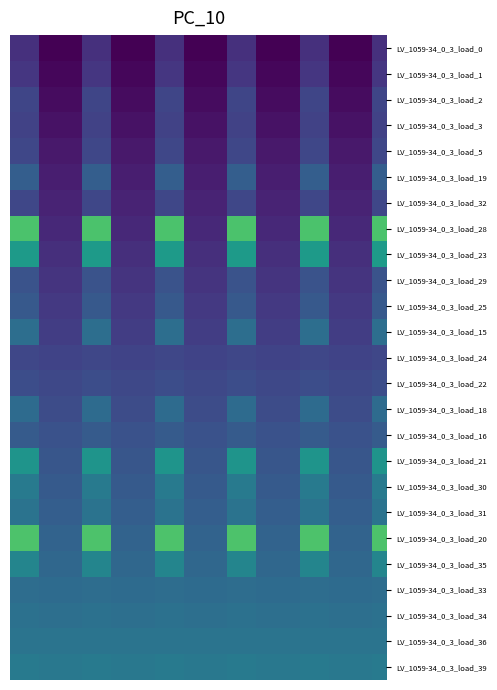

How many series are shown in this chart?

25